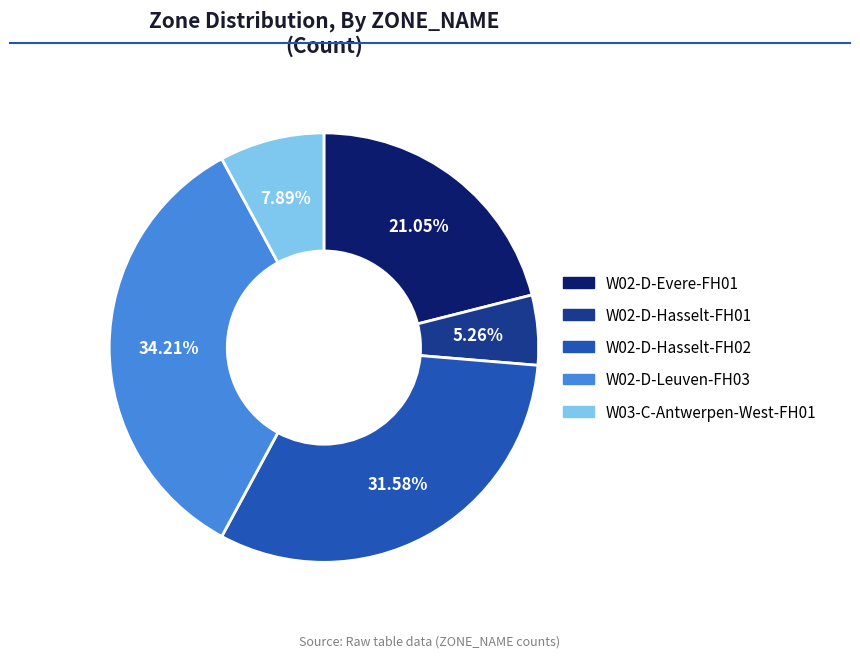

Does any single category account for the majority?

No